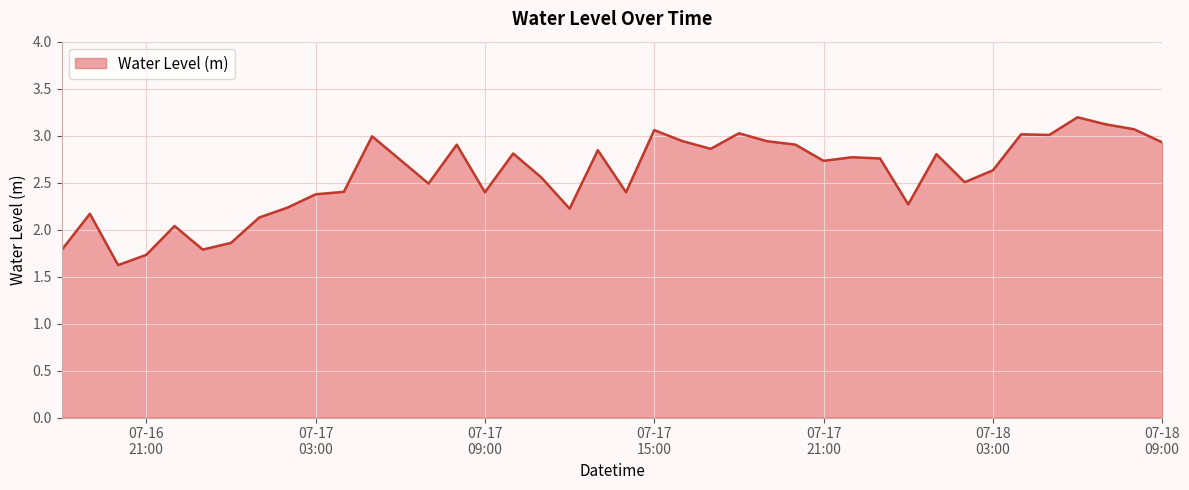

What is the greatest value displayed?

3.2